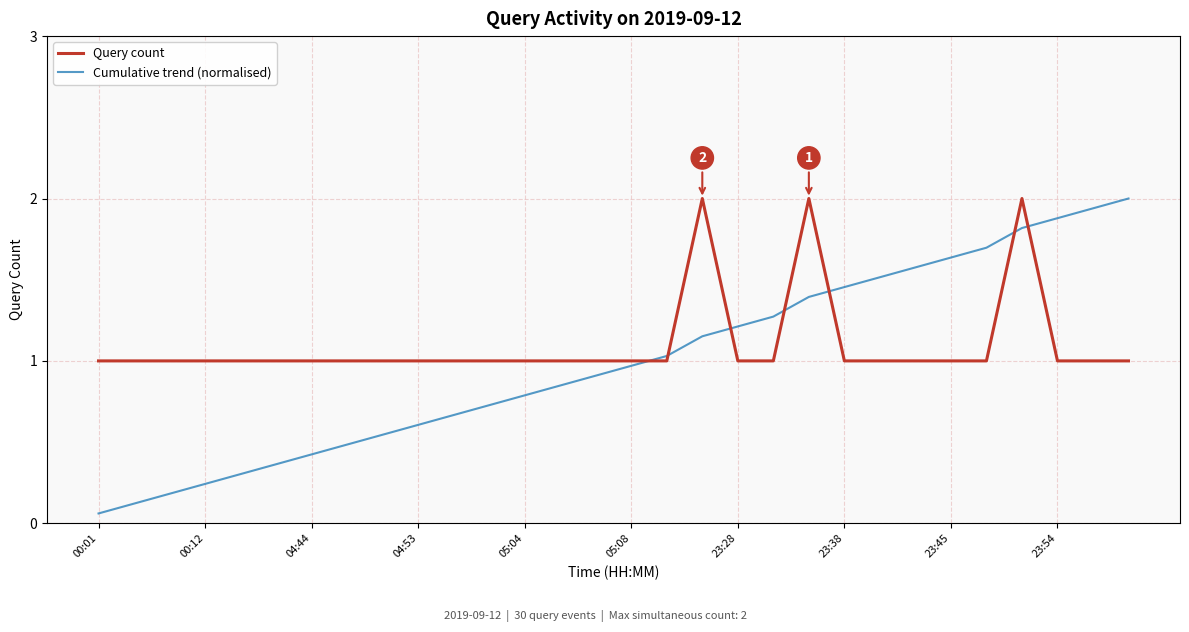

Which series has the largest range (max minus min)?

Cumulative trend (normalised)